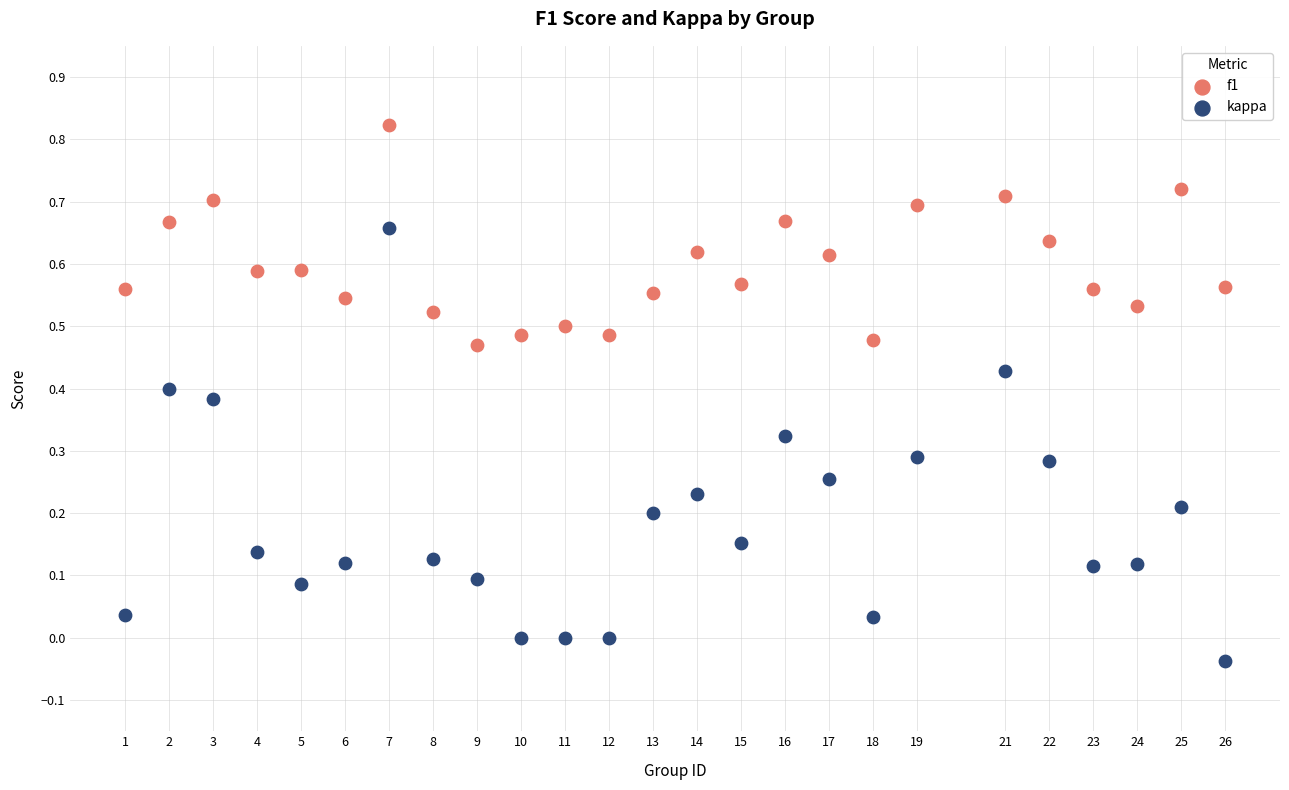

Which series reaches the minimum Y coordinate?

kappa